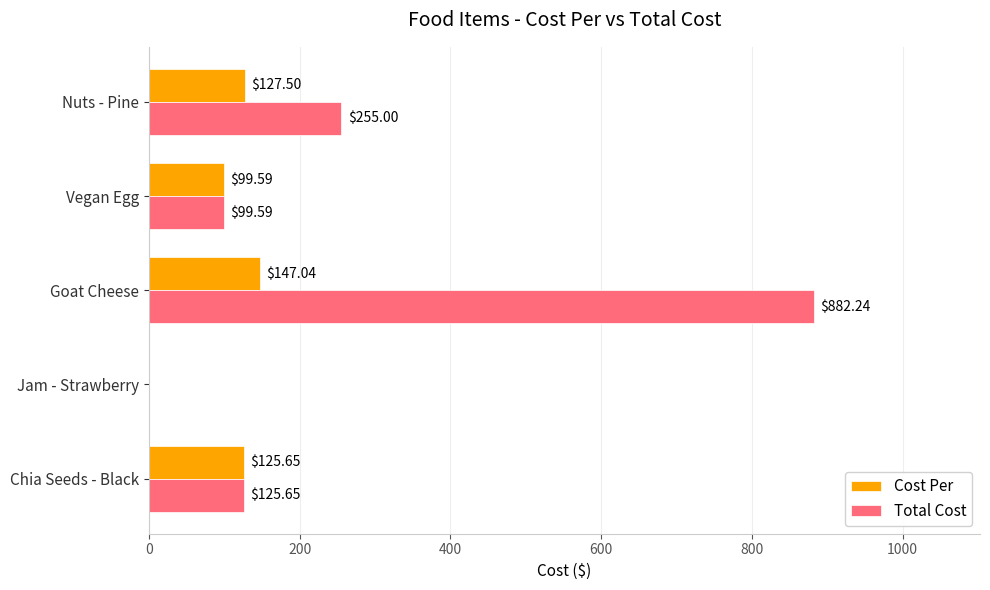

How many positive values does the Total Cost series have?

4